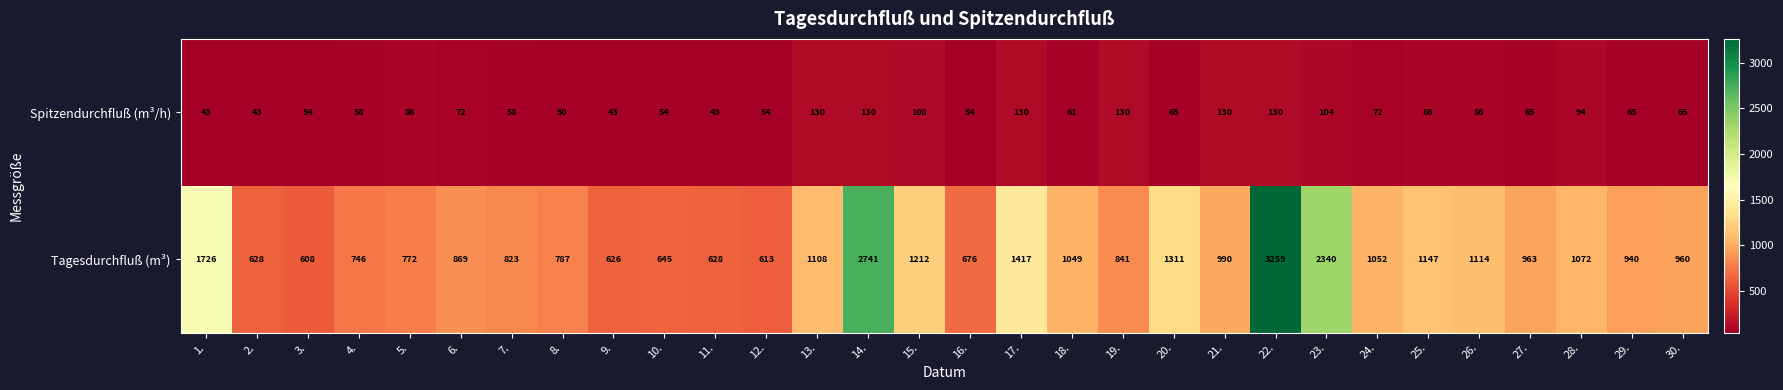

At 7., list the series in order from smallest to largest.

Spitzendurchfluß (m³/h), Tagesdurchfluß (m³)